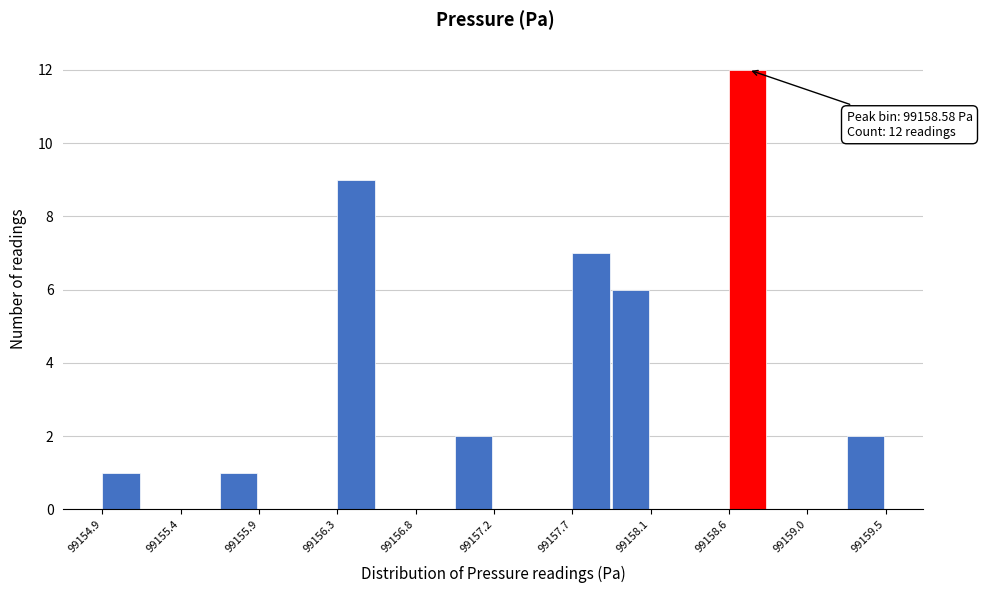

Which range on the x-axis has the tallest bar?

99158.60 to 99158.80